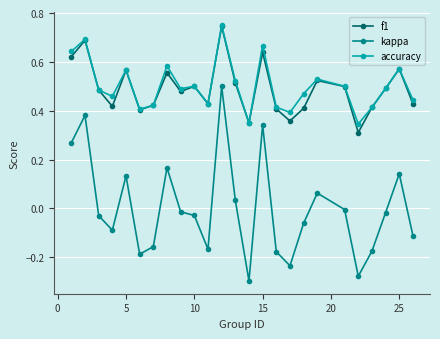

True or false: f1 and kappa intersect in this chart.

False